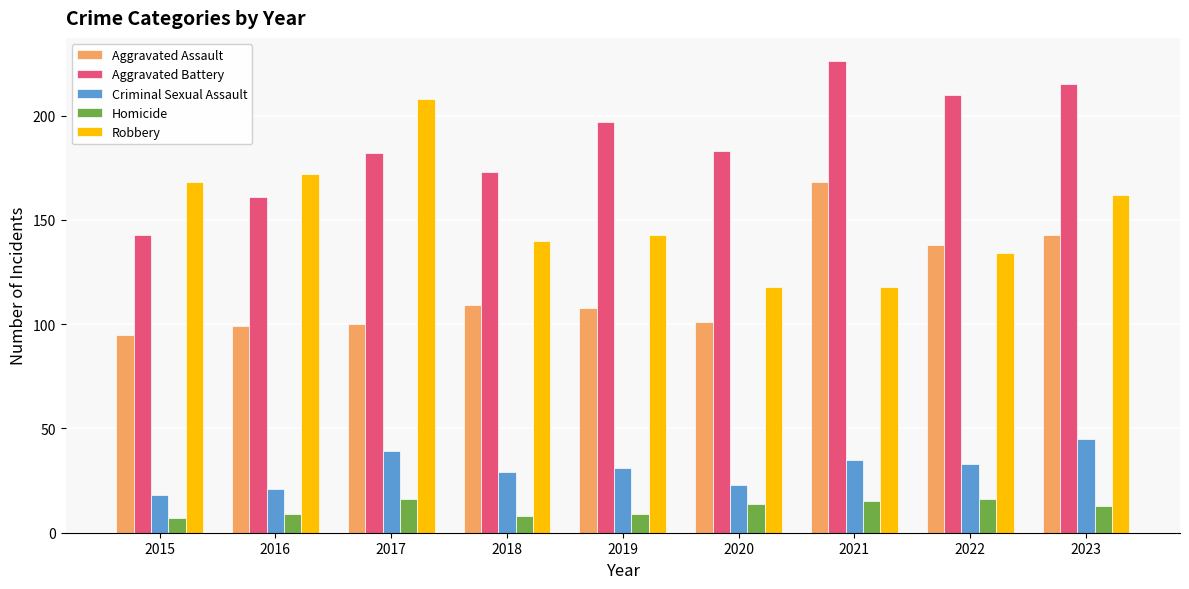

Reading left to right, extract all data points from this chart.

Aggravated Assault: 2015=95	2016=99	2017=100	2018=109	2019=108	2020=101	2021=168	2022=138	2023=143
Aggravated Battery: 2015=143	2016=161	2017=182	2018=173	2019=197	2020=183	2021=226	2022=210	2023=215
Criminal Sexual Assault: 2015=18	2016=21	2017=39	2018=29	2019=31	2020=23	2021=35	2022=33	2023=45
Homicide: 2015=7	2016=9	2017=16	2018=8	2019=9	2020=14	2021=15	2022=16	2023=13
Robbery: 2015=168	2016=172	2017=208	2018=140	2019=143	2020=118	2021=118	2022=134	2023=162